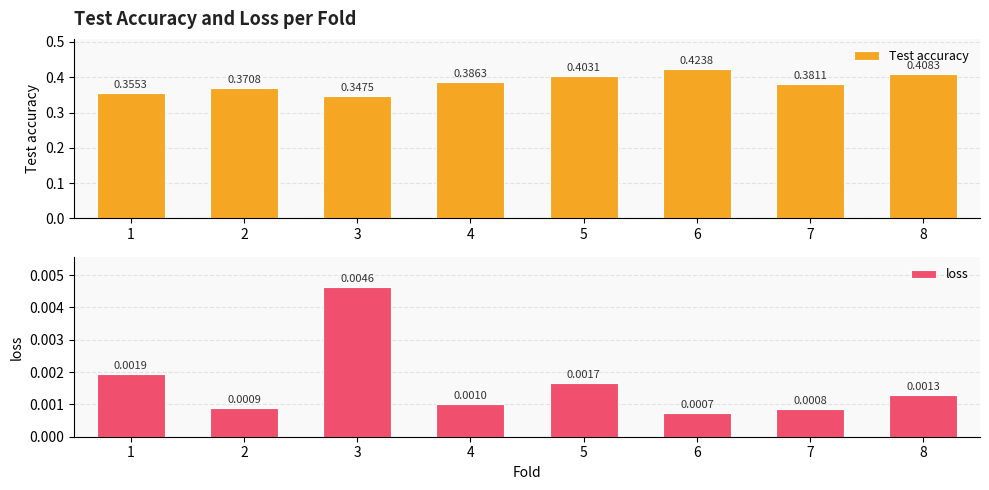

What is the spread (max minus min) of values at 7?

0.4